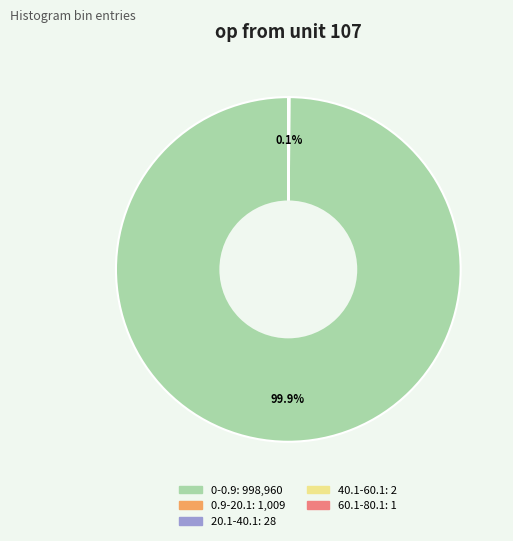

Is 0-0.9 the majority of the pie?

Yes